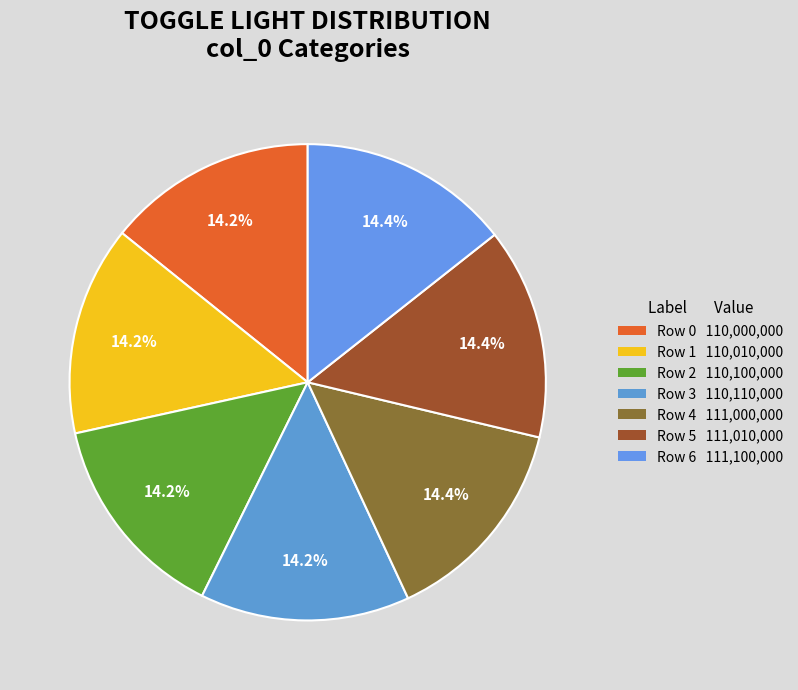

How many segments does this pie chart have?

7